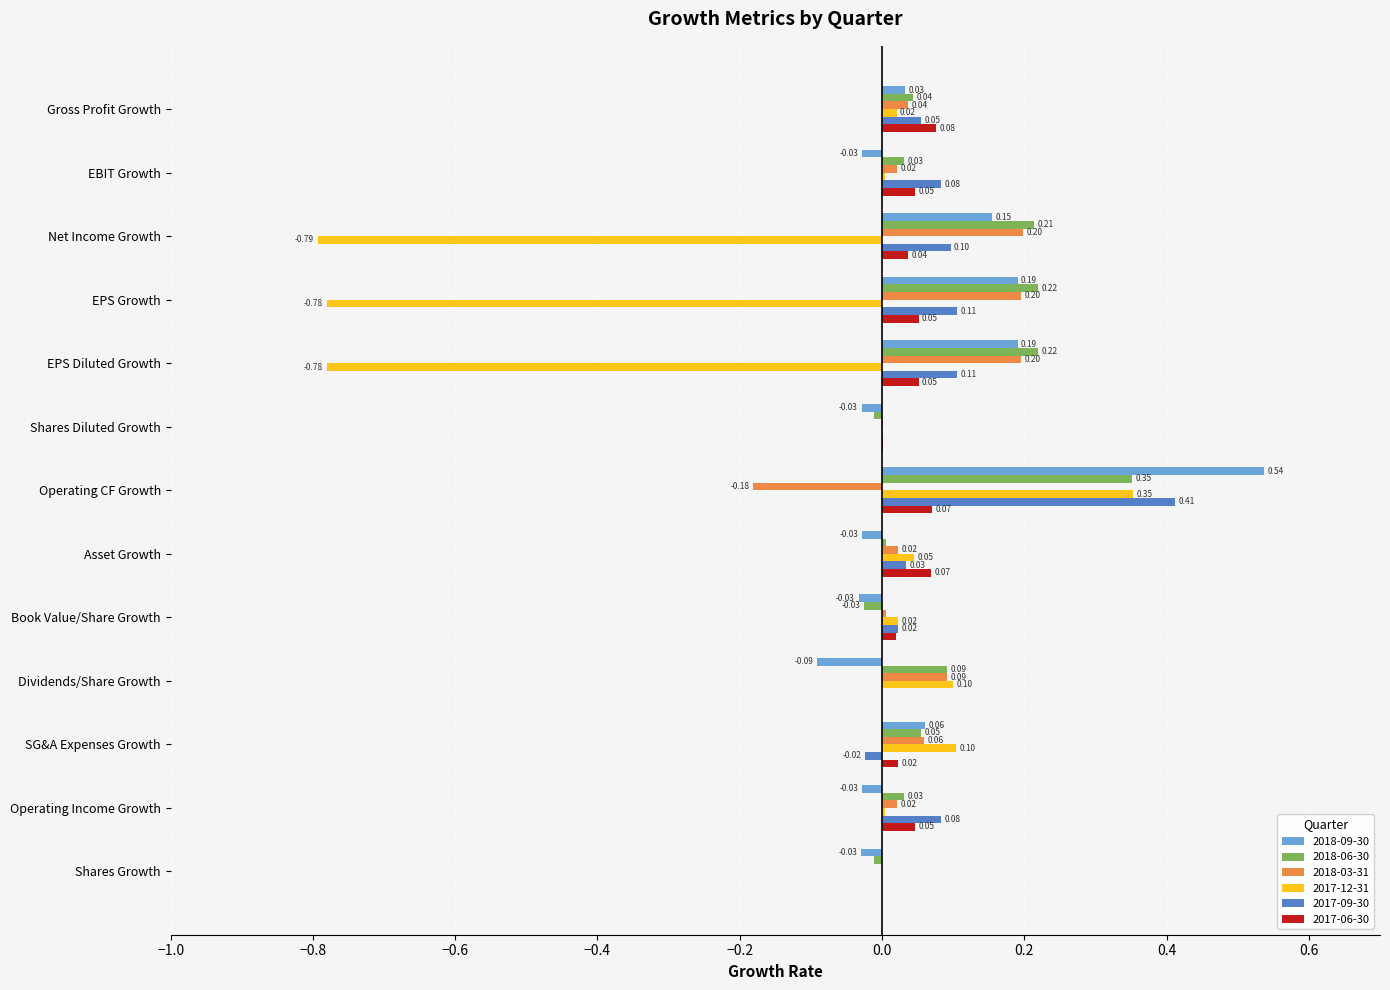

Which series has the largest total across all categories?

2018-06-30